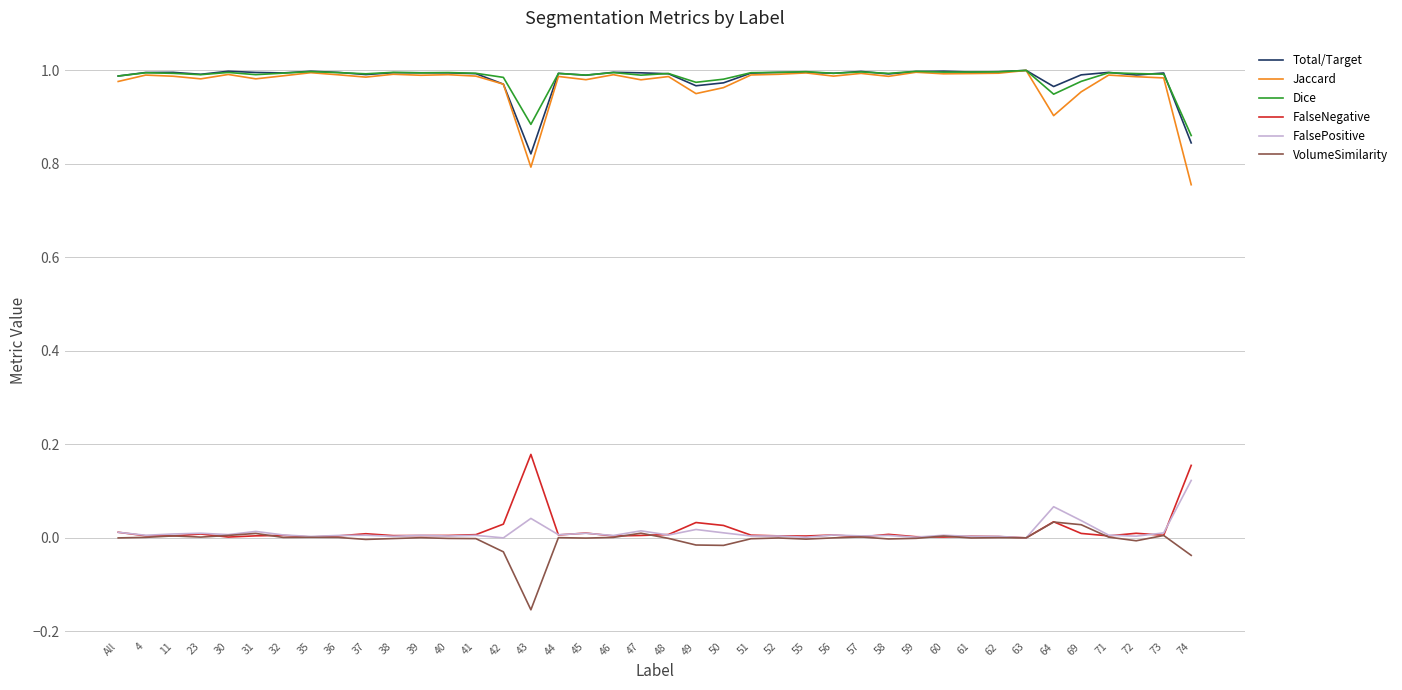

In Jaccard, how many points are lower than both neighbors (excluding endpoints)?

12